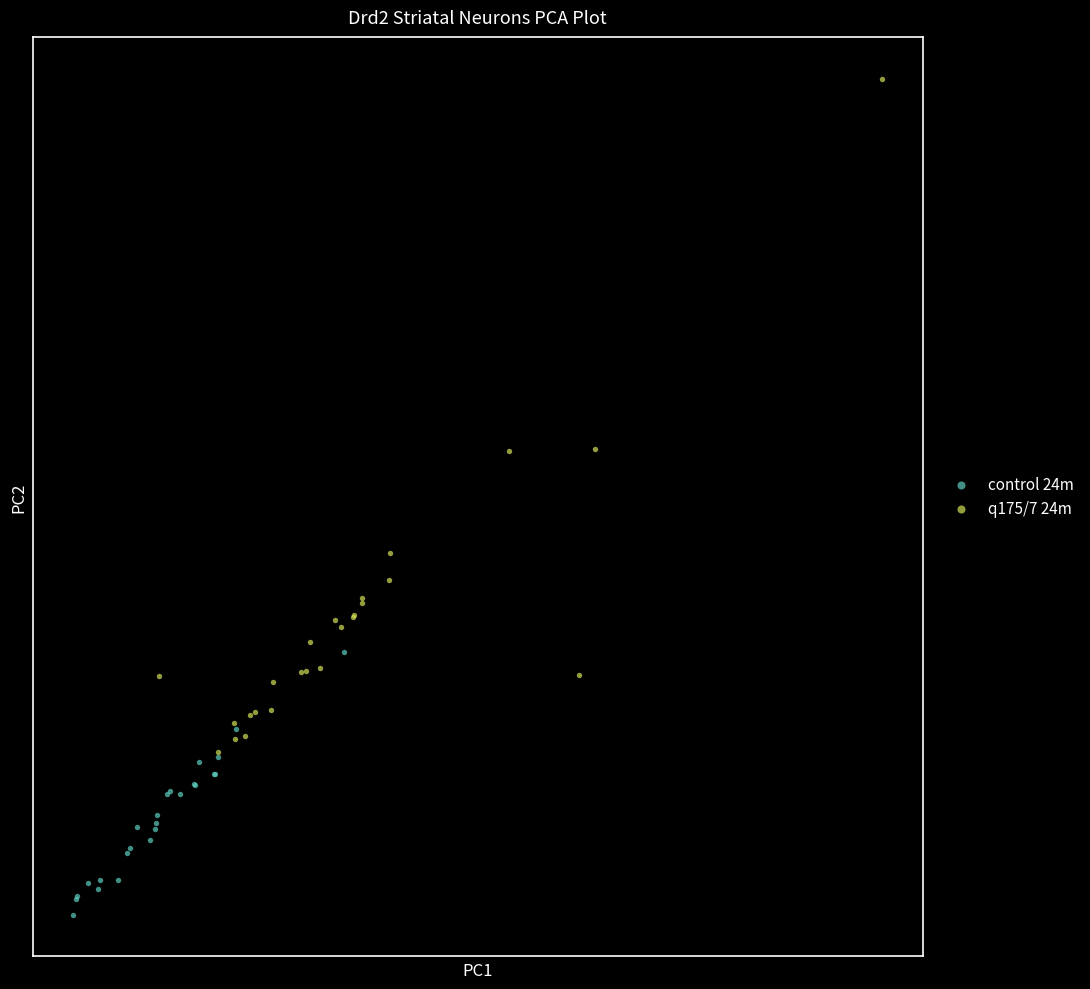

Which series contains the lowest Y value?

control 24m